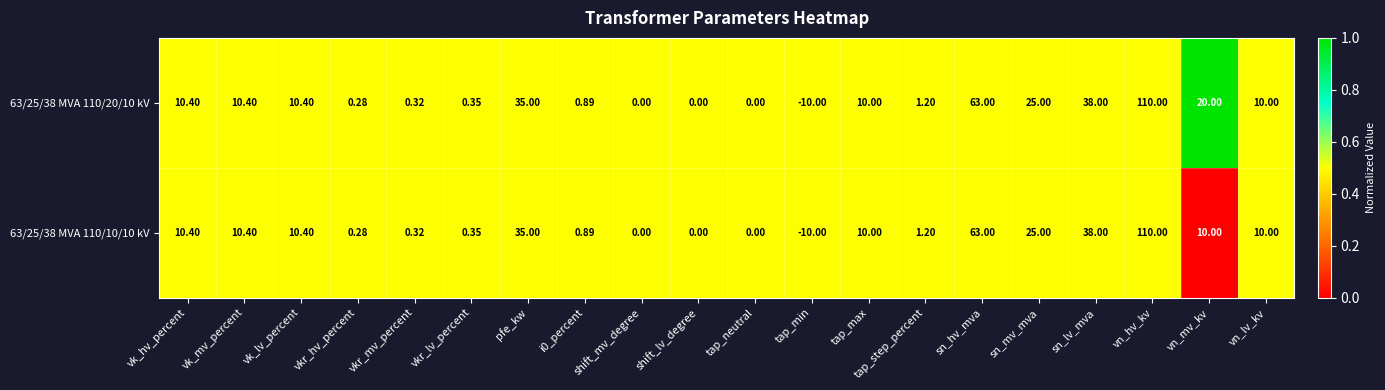

At which category is the sum across all series the highest?

vn_hv_kv